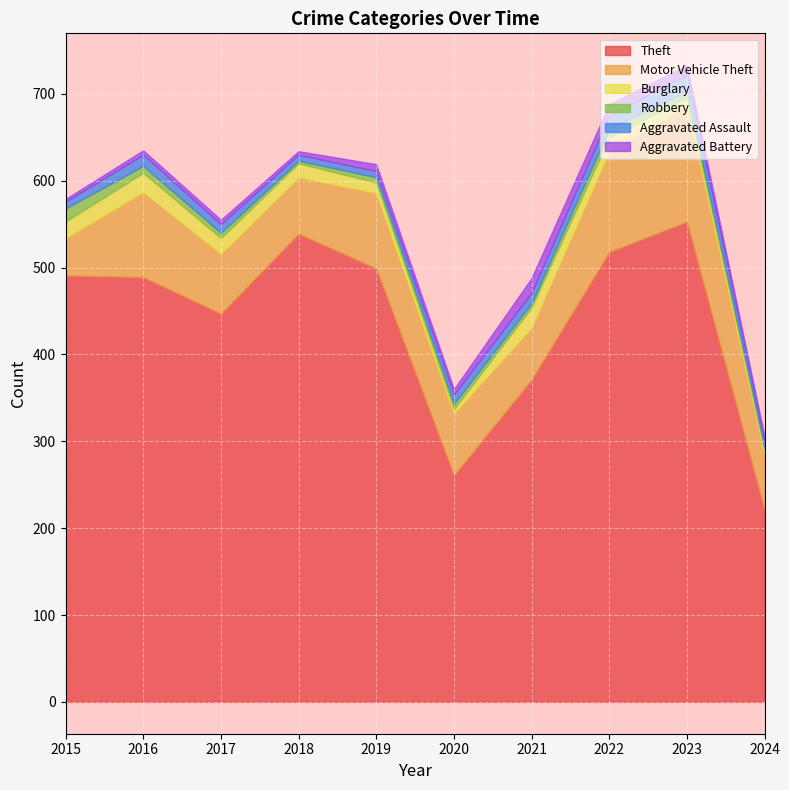

Between 2015 and 2017, which series saw the biggest shift?

Theft